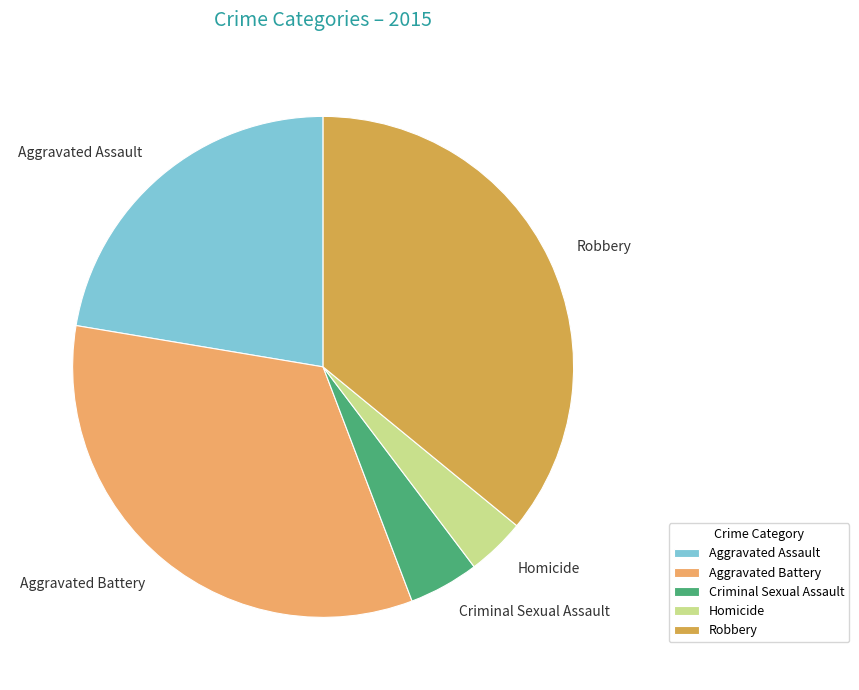

Is there a majority slice in this chart?

No